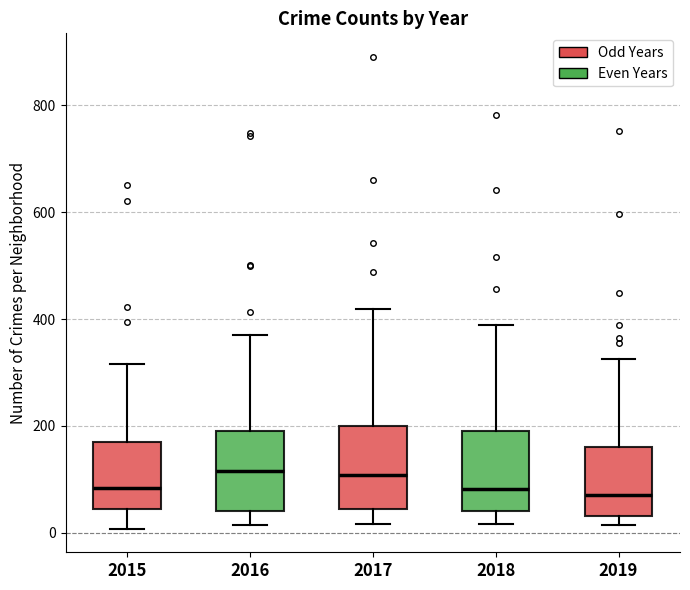

Reading left to right, transcribe this box plot: for each box, give where its median line is, the range the box spans, and where its two whiskers end, as read against the y-axis. The values are not printed on the chart, so give them approximately, as read against the axis.

2015: median 80, box 40 to 180, whiskers 0 to 320
2016: median 120, box 40 to 200, whiskers 20 to 380
2017: median 100, box 40 to 200, whiskers 20 to 420
2018: median 80, box 40 to 200, whiskers 20 to 380
2019: median 80, box 40 to 160, whiskers 20 to 320